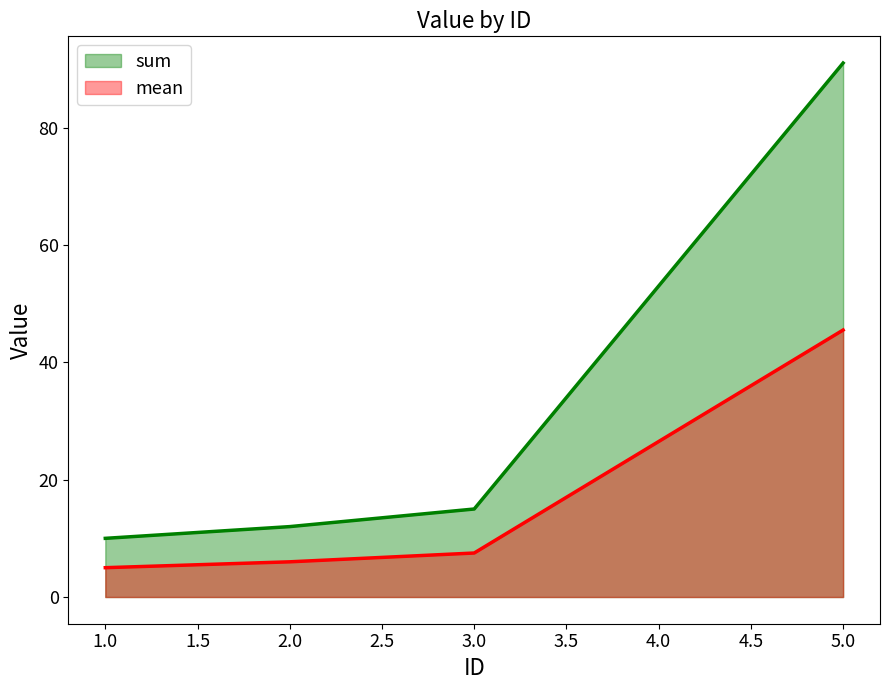

How many values in the Value (ID=2) series are below 11?

1